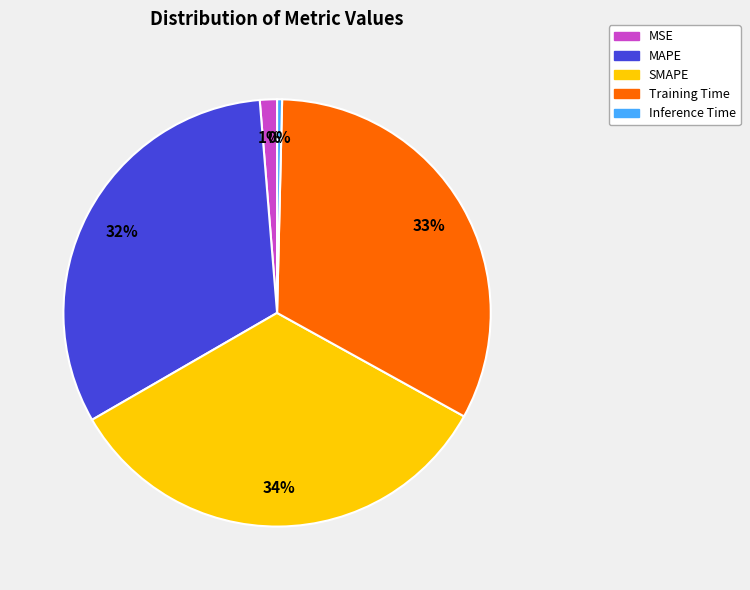

How many segments does this pie chart have?

5